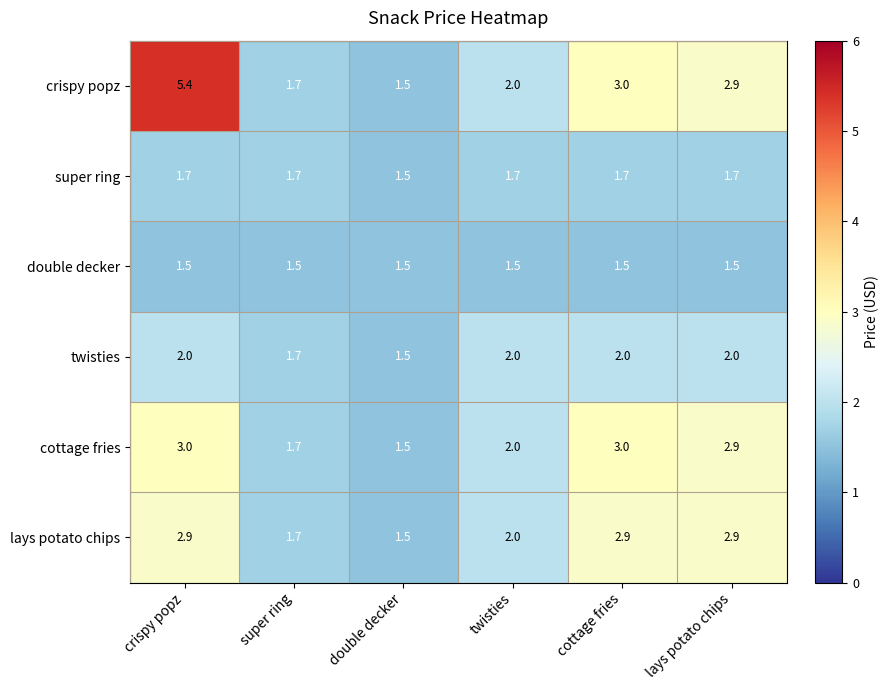

At which category is the sum across all series the highest?

crispy popz